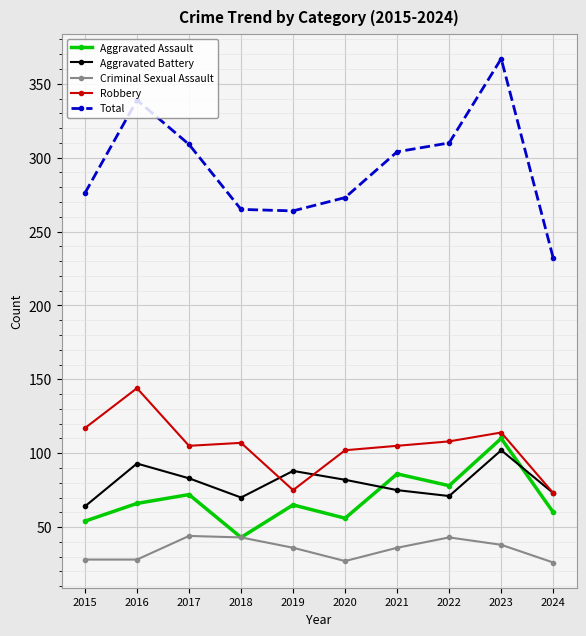

Is it true that Aggravated Battery equals 28 at 2016?

False